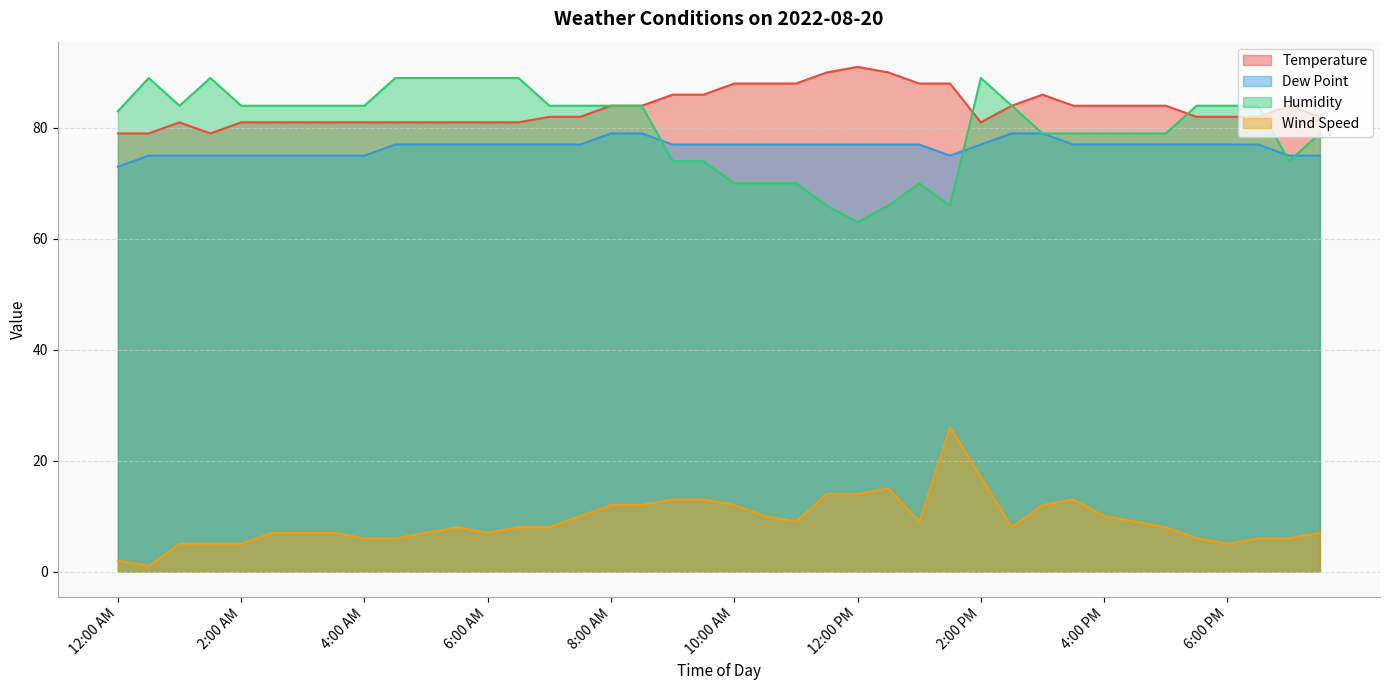

The Wind Speed series shows 17 at 10:00 AM. True or false?

False